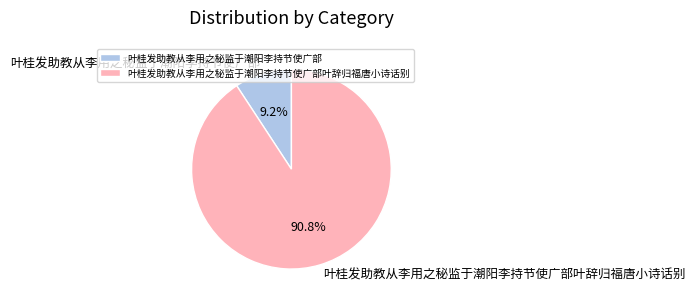

Is 叶桂发助教从李用之秘监于潮阳李持节使广部叶辞归福唐小诗话别 the majority of the pie?

Yes